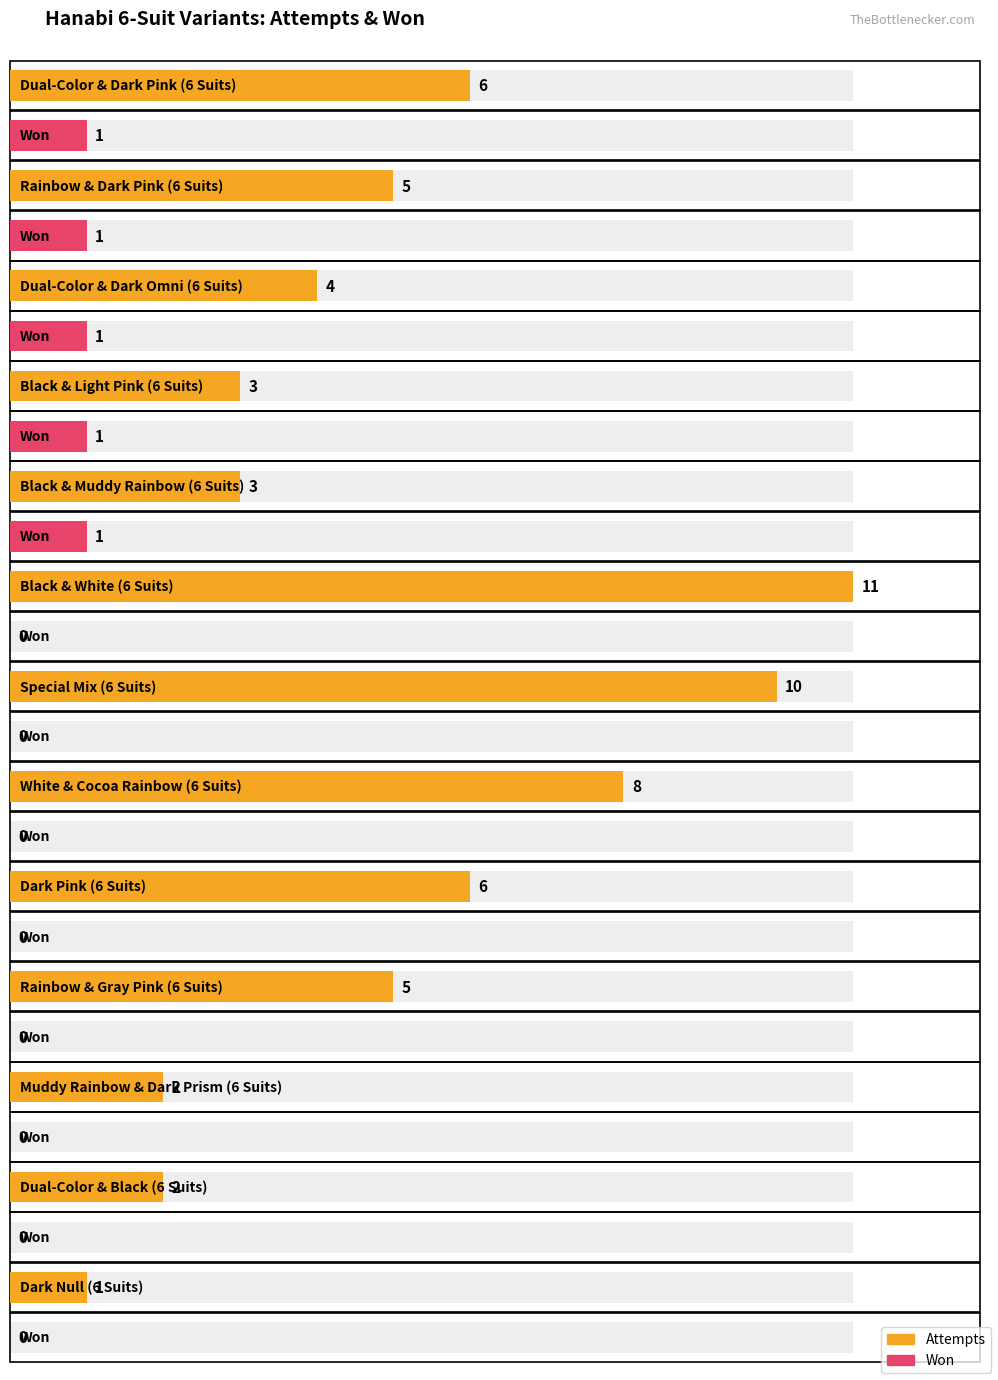

At which category does the chart reach its minimum across all series?

Black & White (6 Suits)